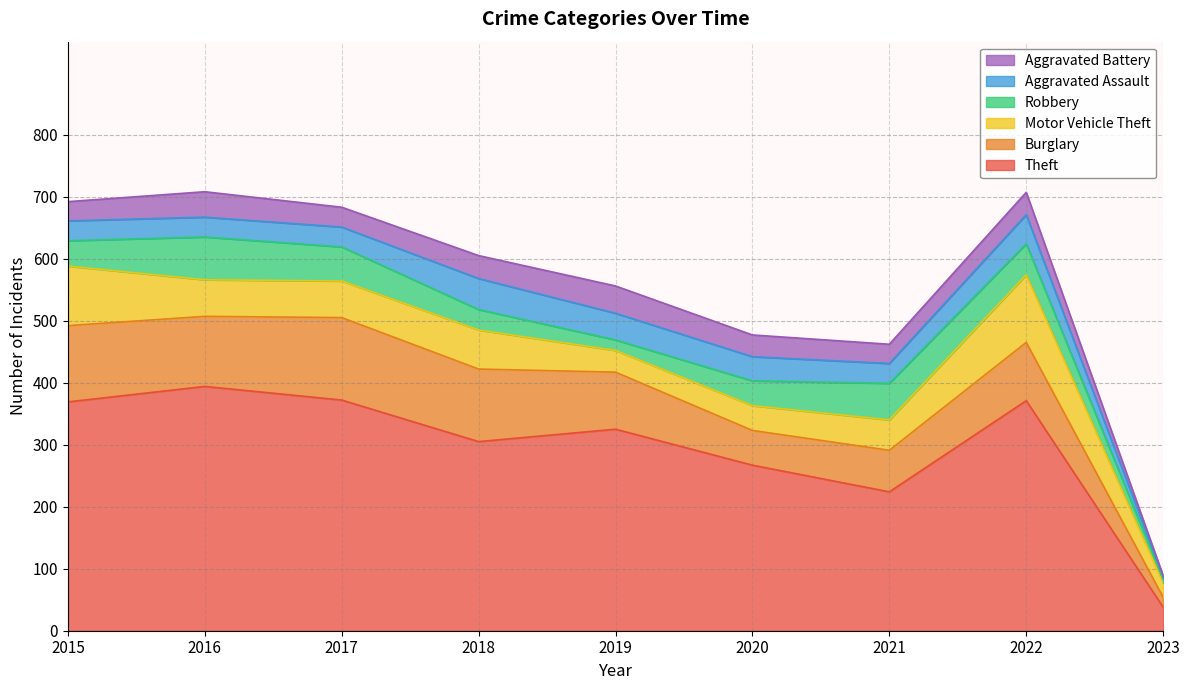

What is the average value of the Motor Vehicle Theft series?

59